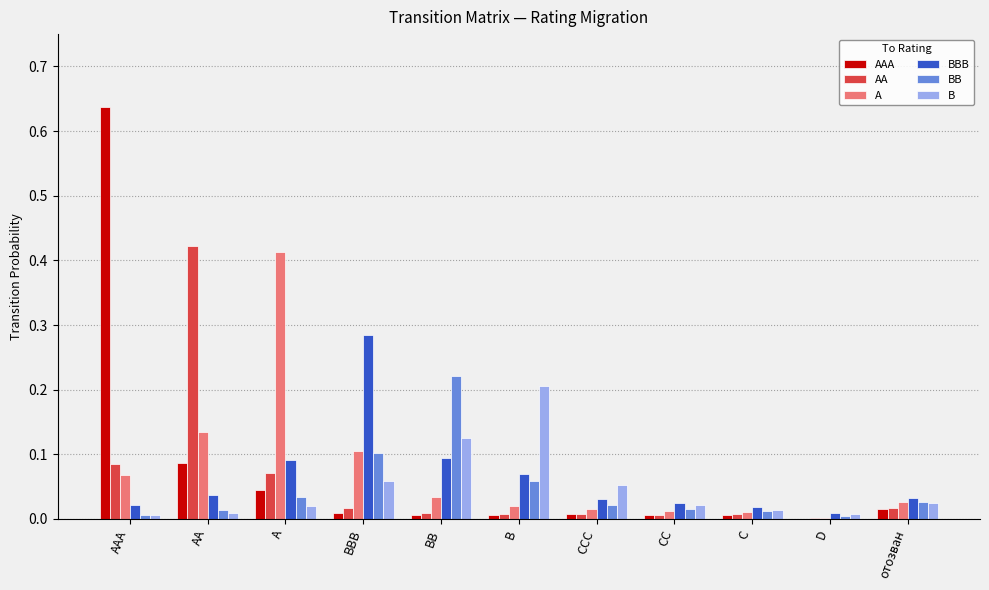

Are the bars grouped side by side (vs. stacked)?

Yes